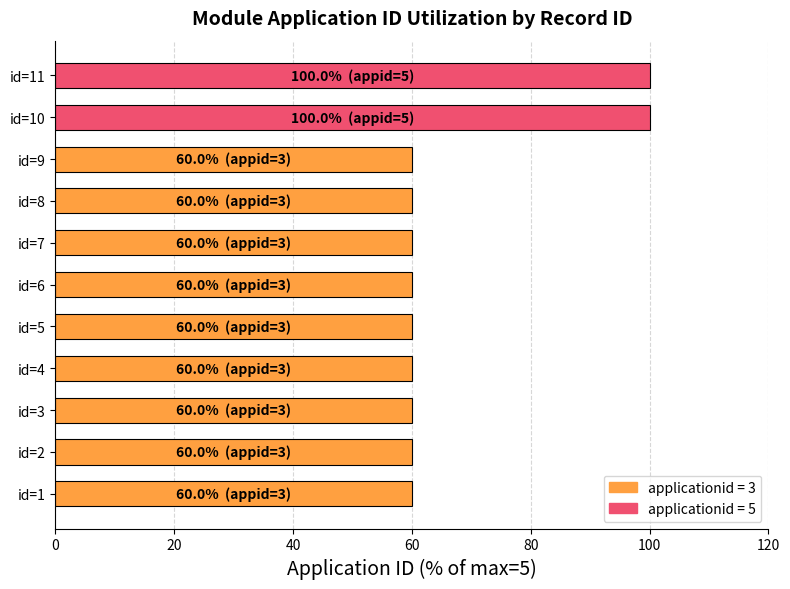

Approximately how many times larger is the value at id=8 compared to id=6?

1.0